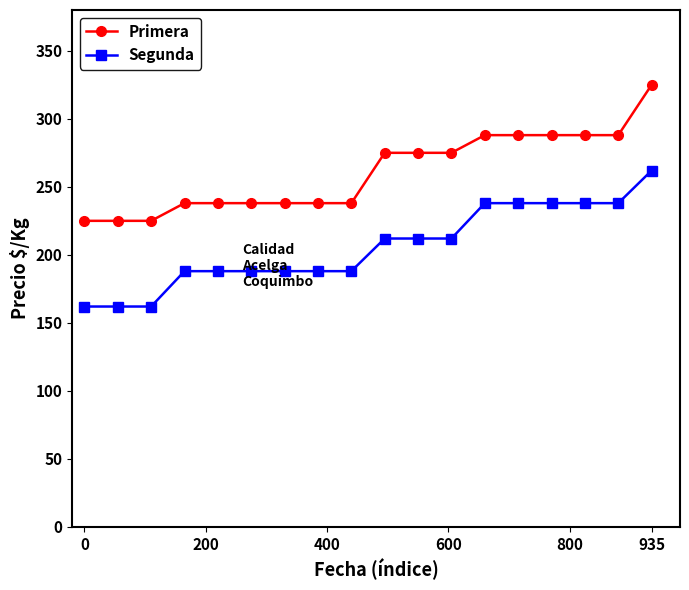

True or false: Primera and Segunda cross at least once.

False